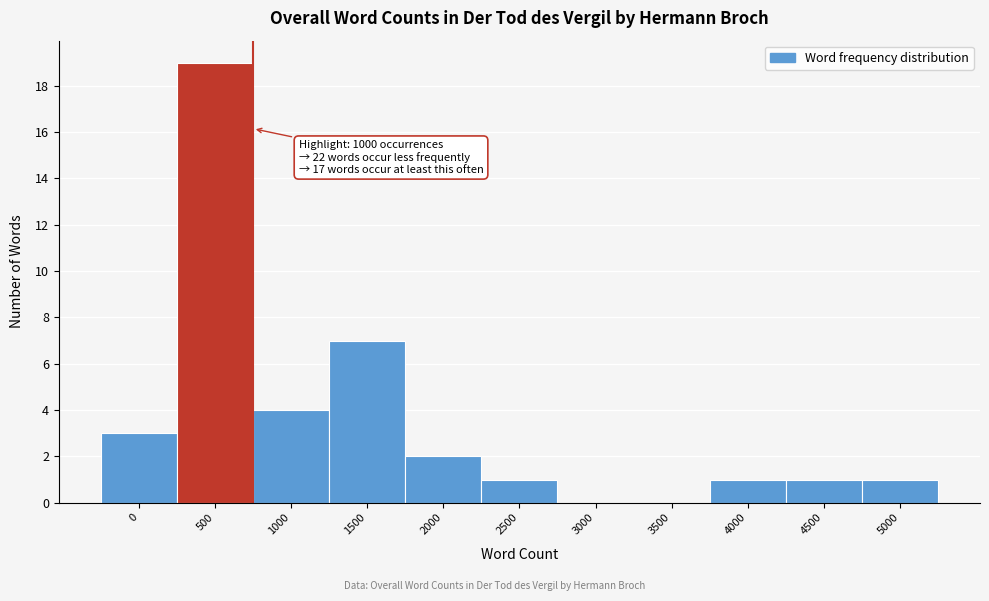

Reading left to right, transcribe all the data shown in this chart.

0=3	500=19	1000=4	1500=7	2000=2	2500=1	3000=0	3500=0	4000=1	4500=1	5000=1